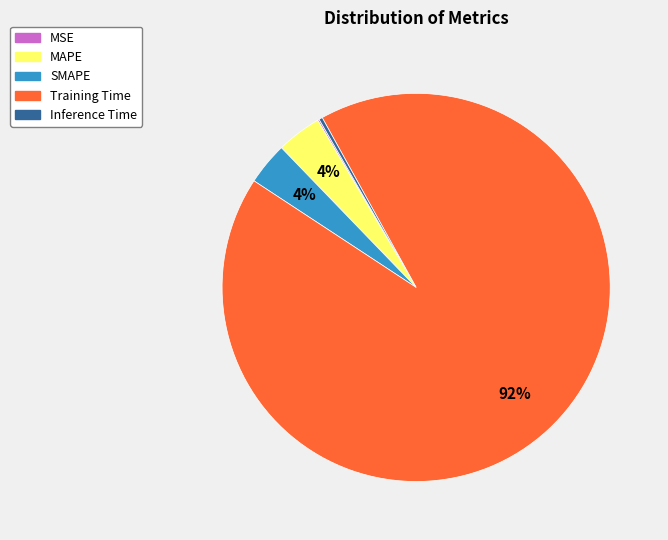

Do Inference Time and SMAPE together represent more than half of the pie?

No